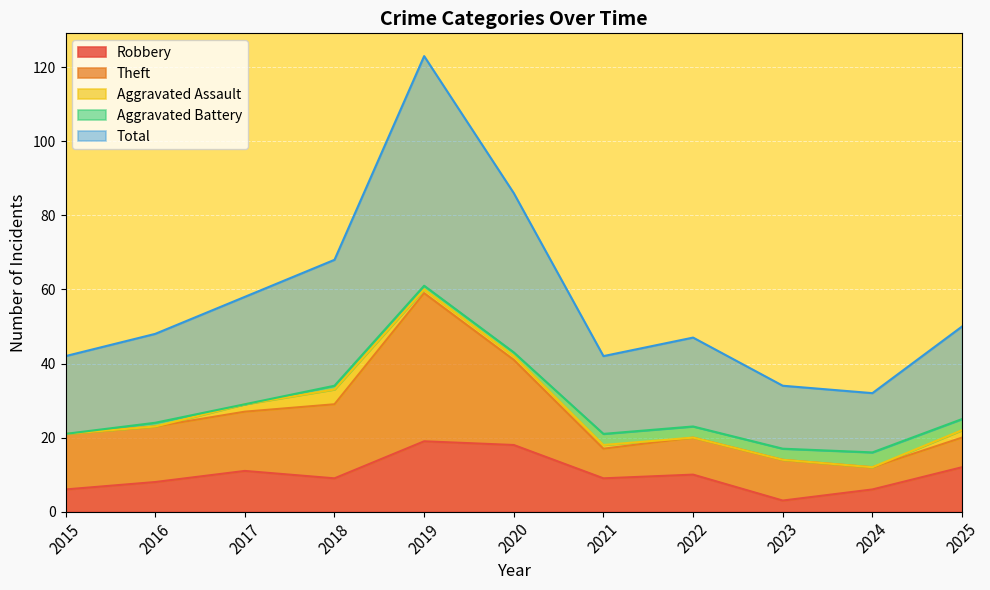

How many data points does each series have?

11